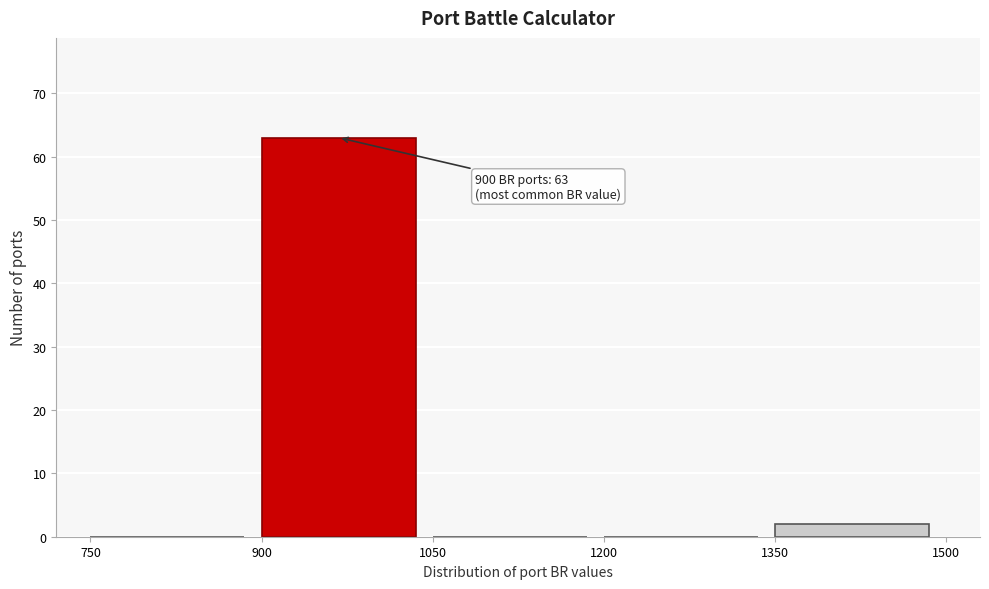

Over which range of the x-axis is the bar tallest?

900 to 1050